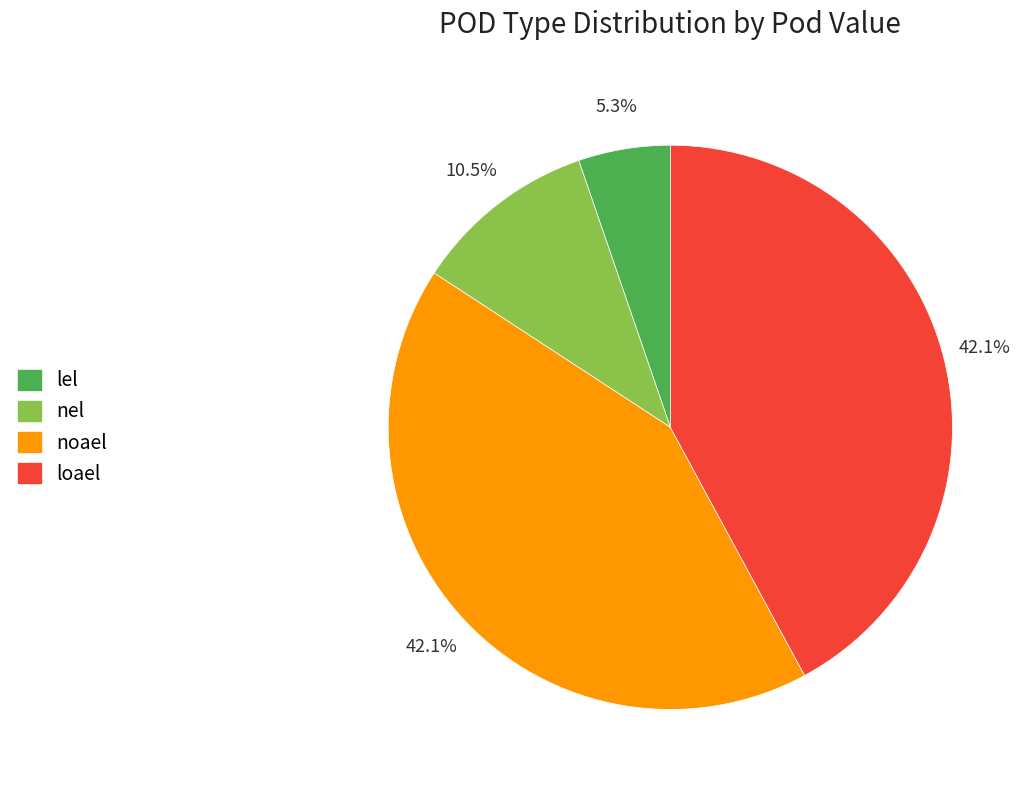

What is the smallest slice in the pie chart?

lel